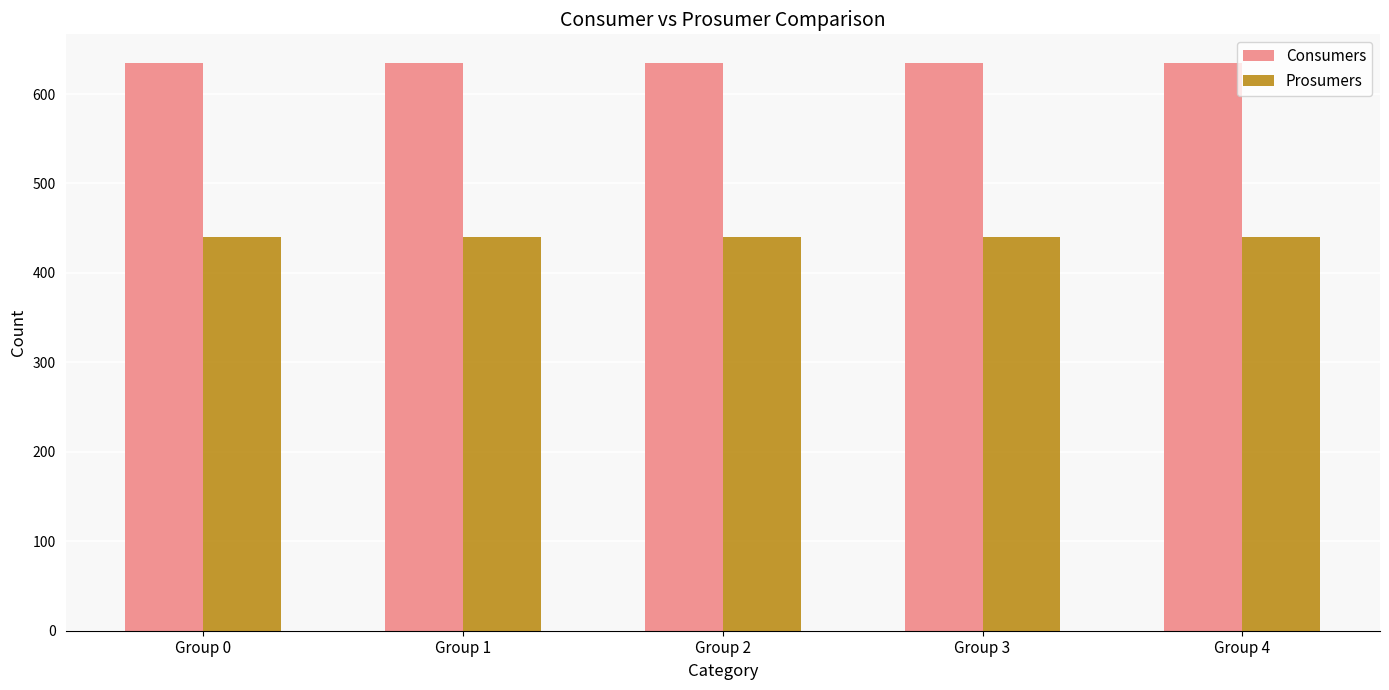

What is the spread (max minus min) of values at Group 0?

195